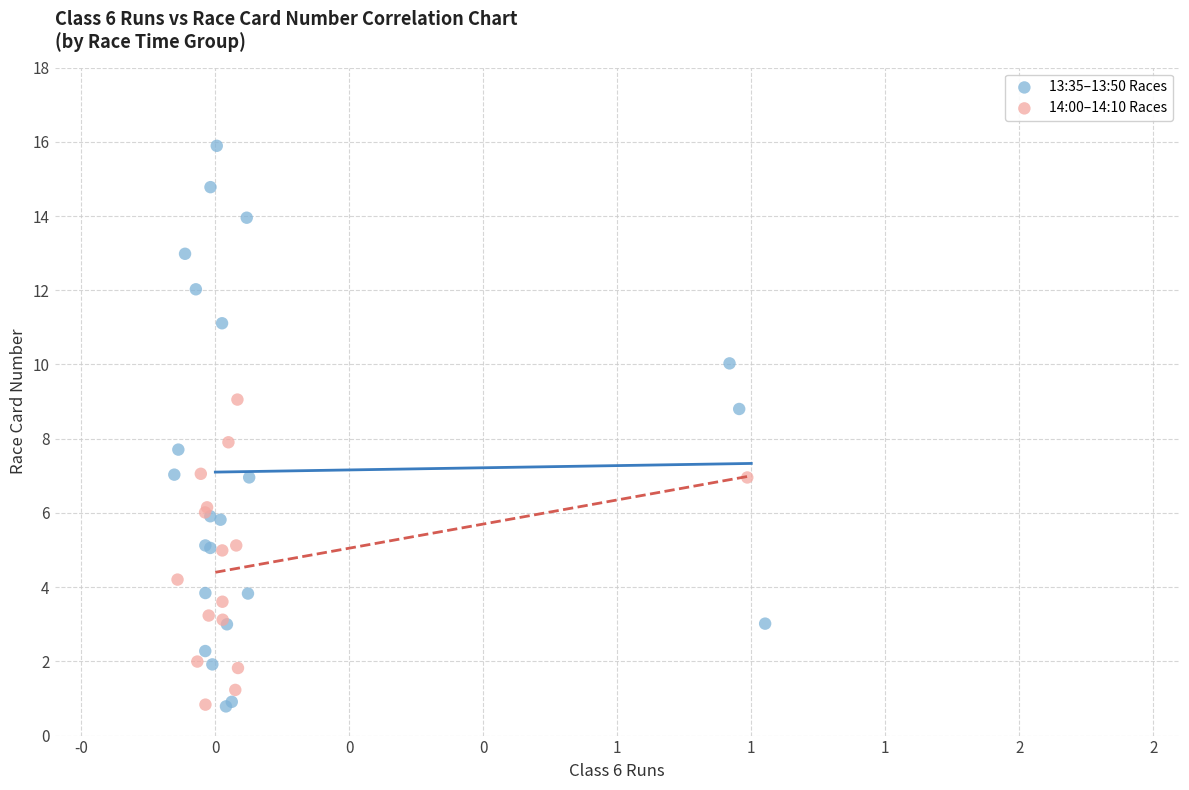

Which series has the largest Y range (max minus min)?

13:35–13:50 Races